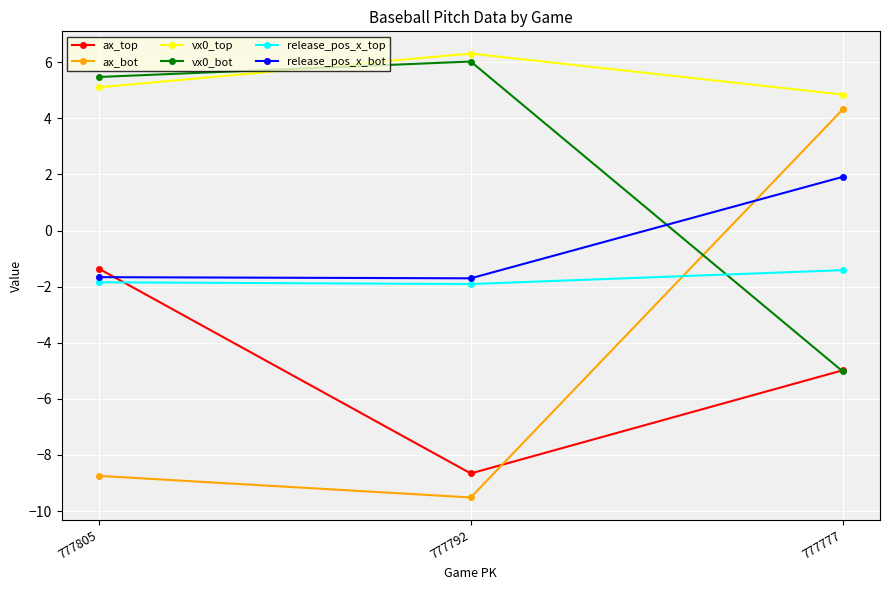

Which series has the largest total across all categories?

vx0_top